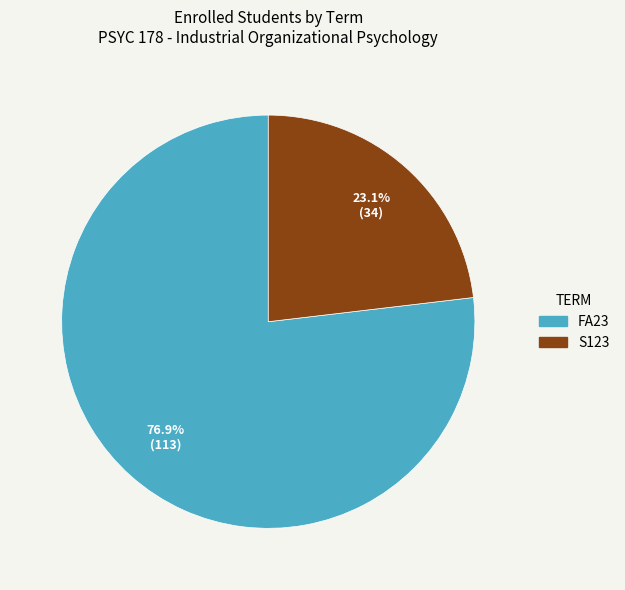

True or false: S123 accounts for 37% of the total.

False